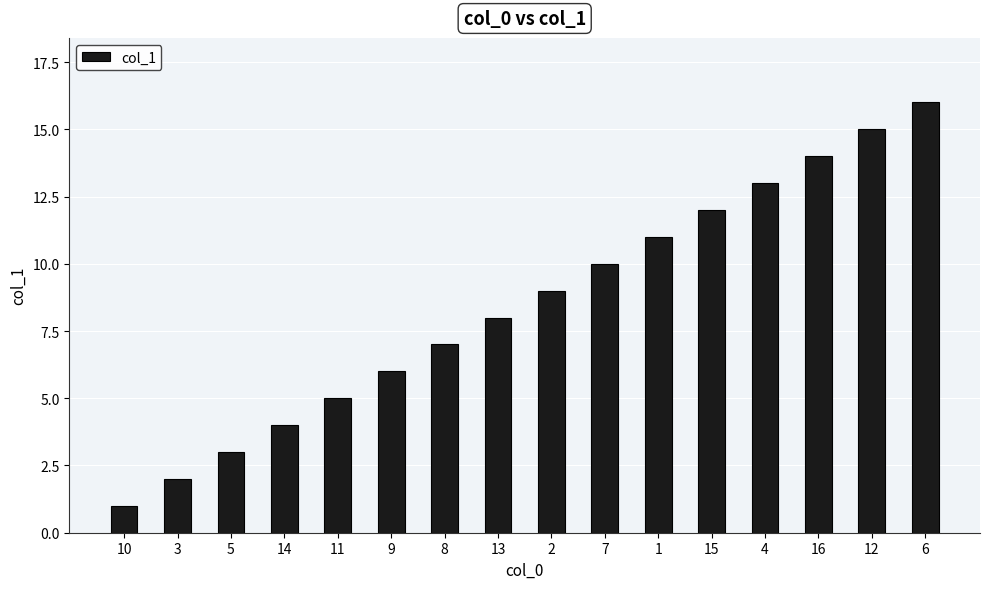

Which label corresponds to the smallest value in the chart?

10